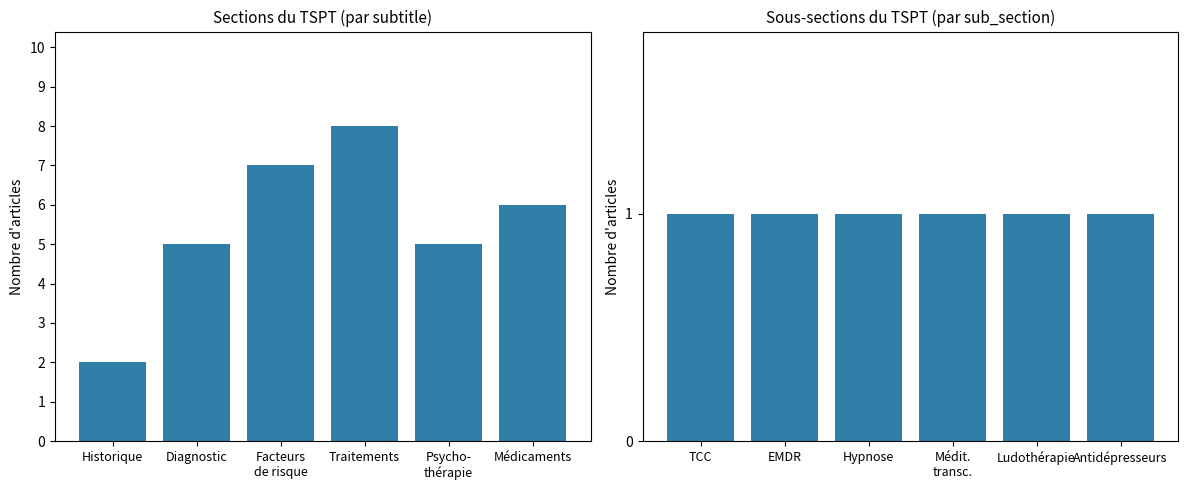

Which series changed the most between Diagnostic and Médicaments?

Sections